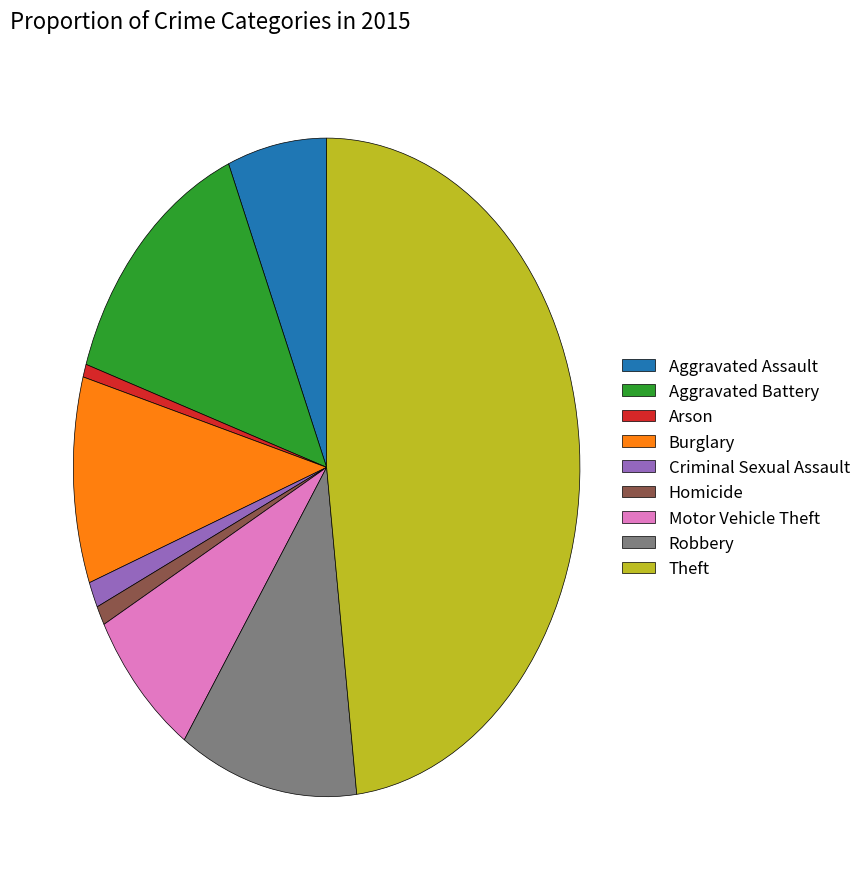

Is it true that Burglary is 1% of the pie?

False